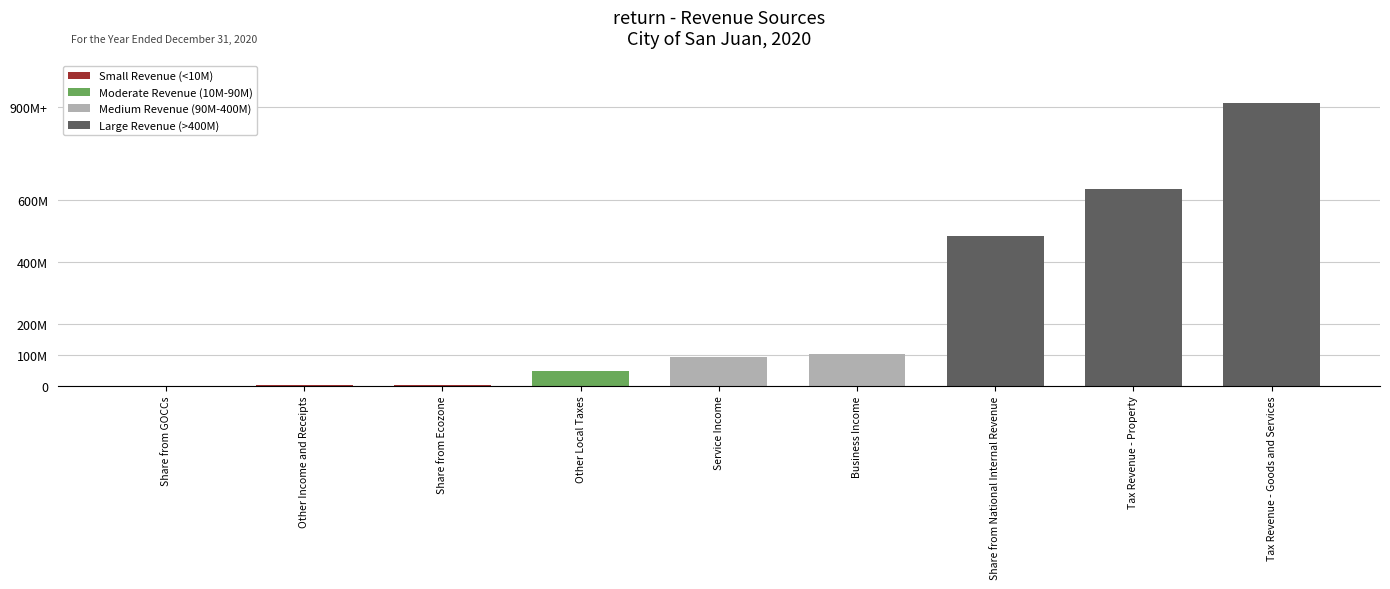

Are the bars horizontal?

No